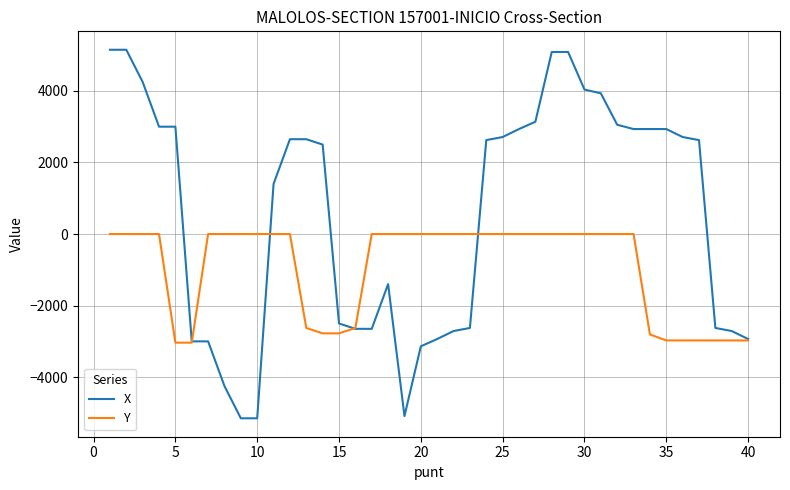

Which series has the widest spread of values?

X